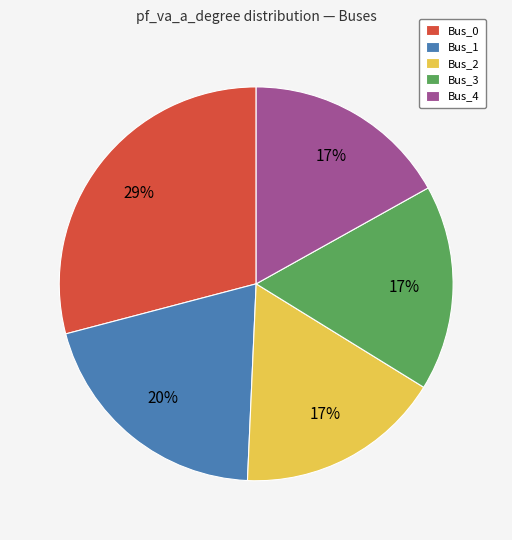

Is Bus_0 the majority of the pie?

No